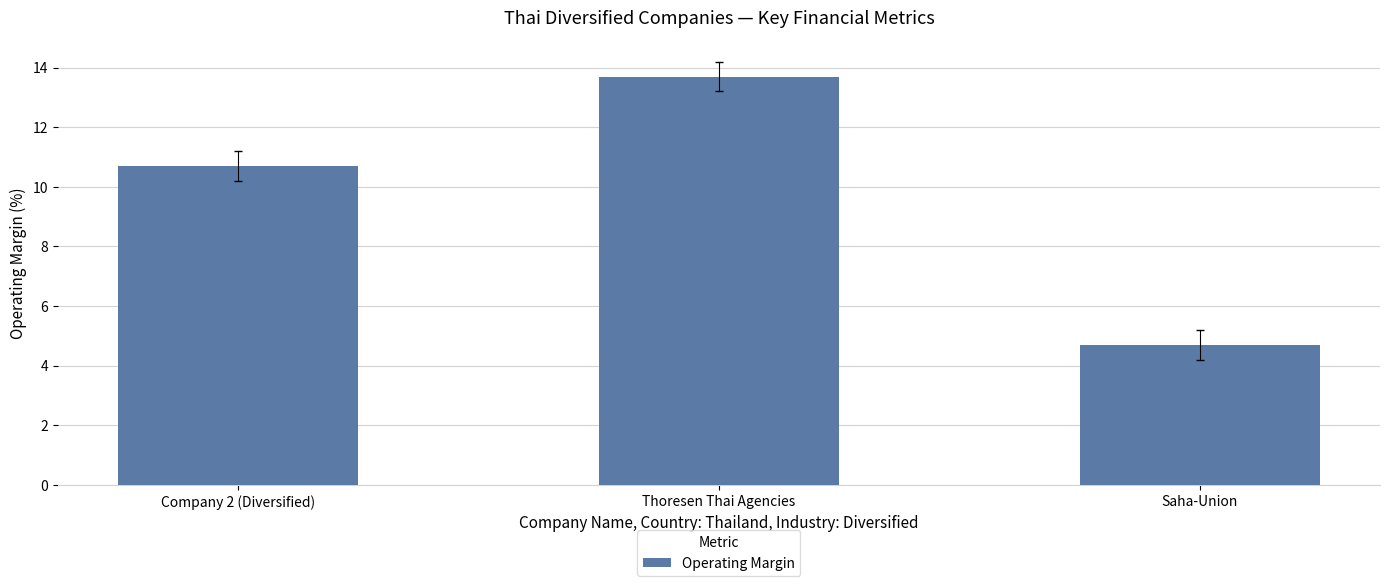

What is the minimum value shown in the chart?

4.7